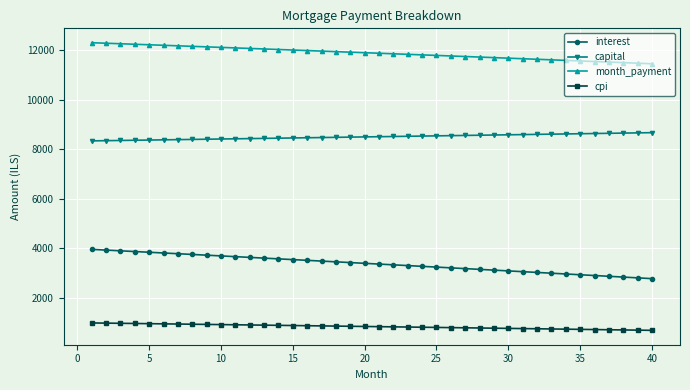

Which series has the widest spread of values?

interest